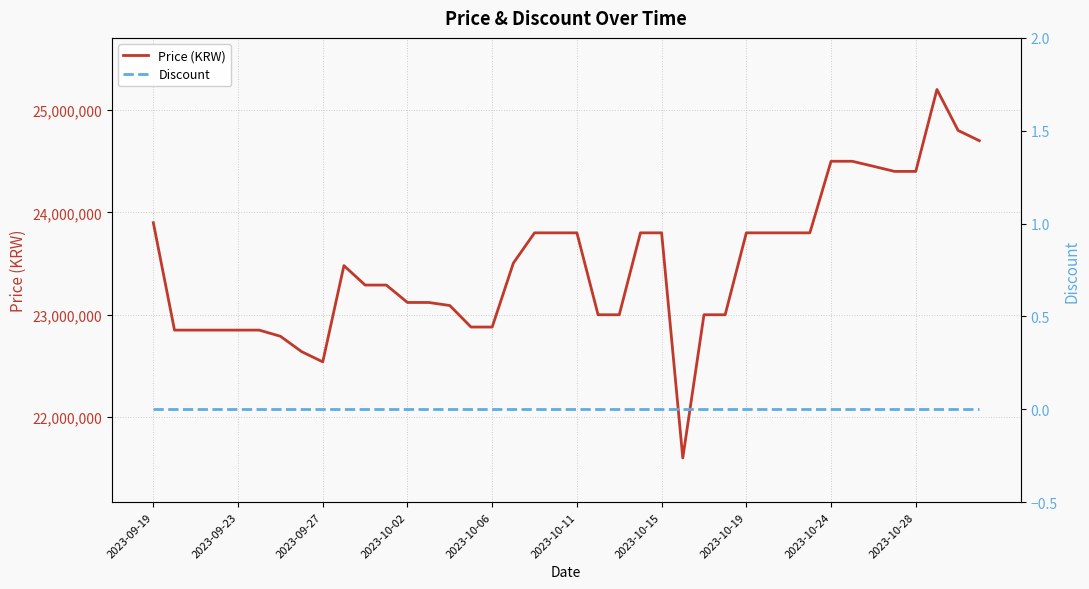

Reading left to right, transcribe all the data shown in this chart.

Price (KRW): 23899000	22850000	22850000	22850000	22850000	22850000	22790000	22640000	22540000	23480000	23290000	23290000	23120000	23120000	23090000	22880000	22880000	23504600	23800000	23800000	23800000	23000000	23000000	23800000	23800000	21601620	23000000	23000000	23800000	23800000	23800000	23800000	24499000	24499000	24450000	24400000	24400000	25200000	24800000	24700000
Discount: 0	0	0	0	0	0	0	0	0	0	0	0	0	0	0	0	0	0	0	0	0	0	0	0	0	0	0	0	0	0	0	0	0	0	0	0	0	0	0	0